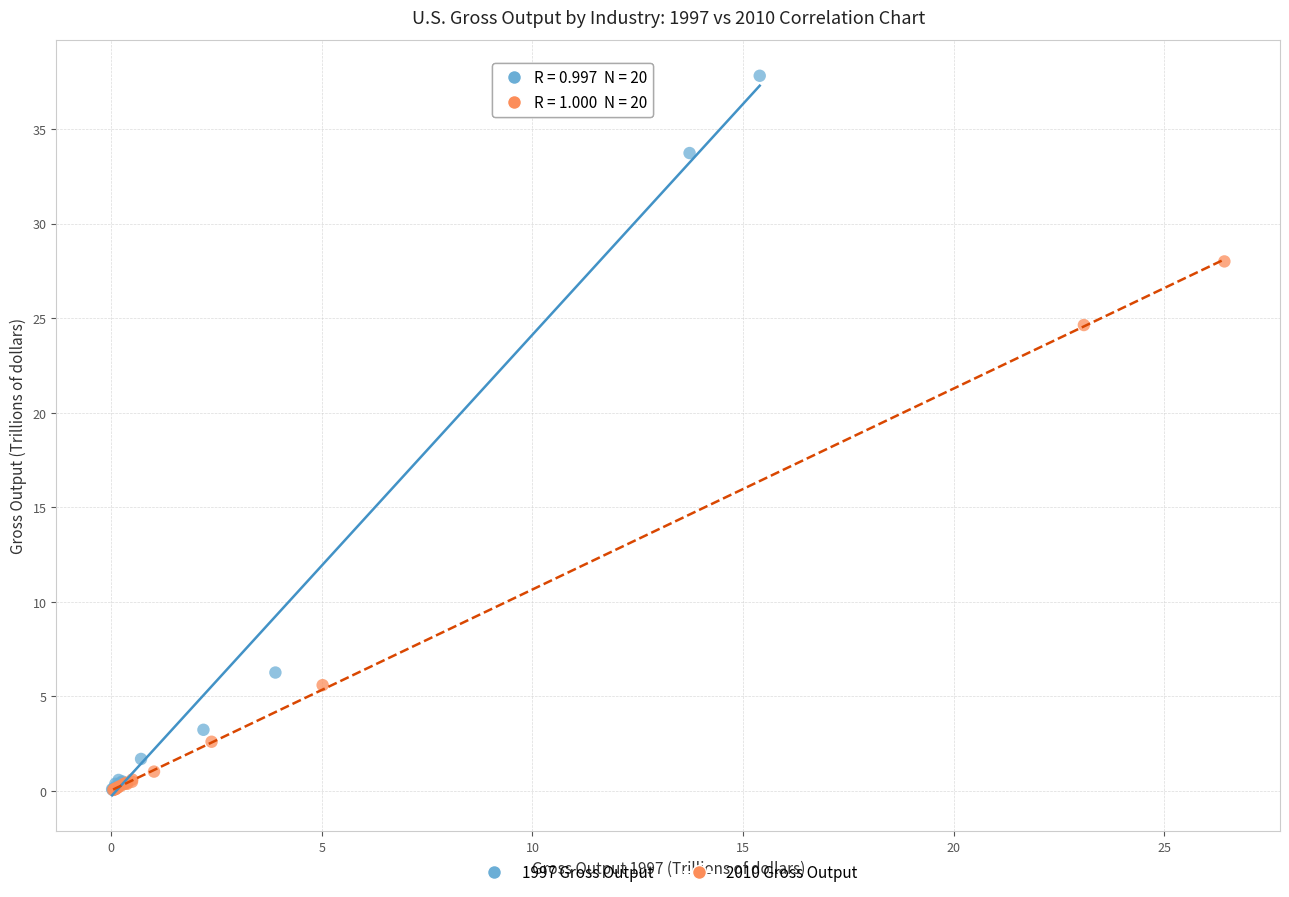

Which series has the widest spread of Y values?

1997 Gross Output